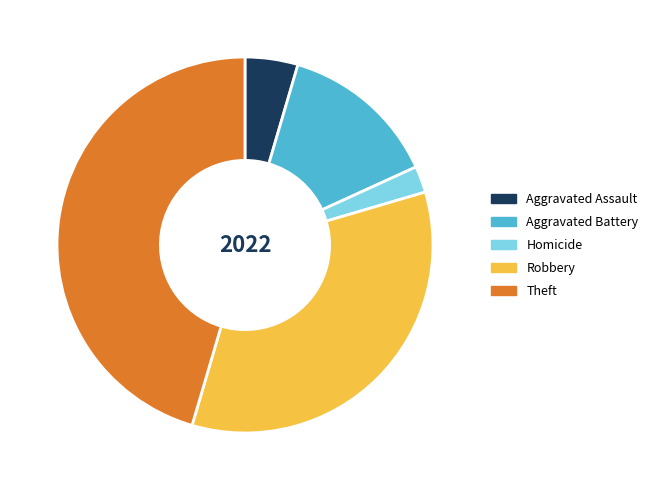

Count the number of slices in the pie.

5